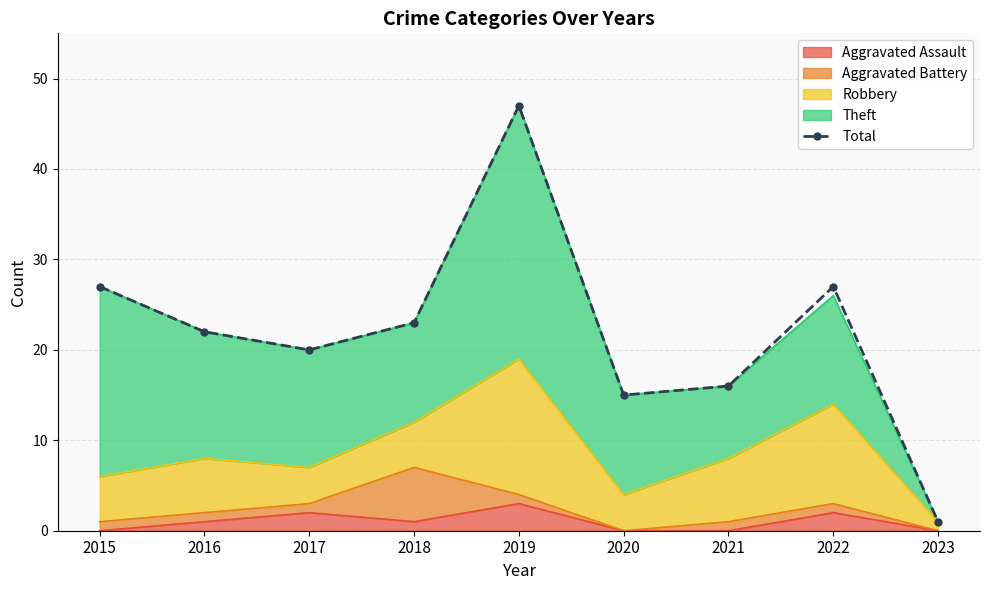

What is the sum of all values?

198